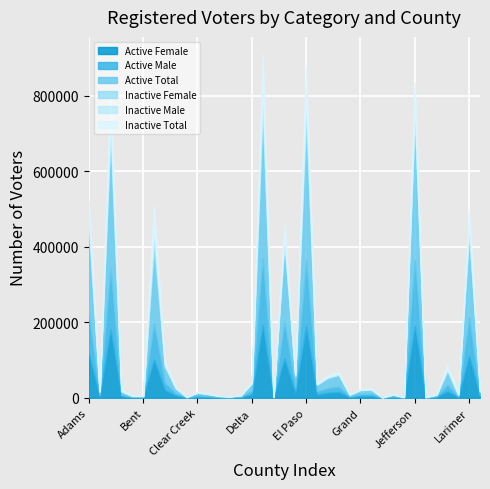

List the series in order of their peak value, highest first.

Active Total, Active Female, Active Male, Inactive Total, Inactive Male, Inactive Female